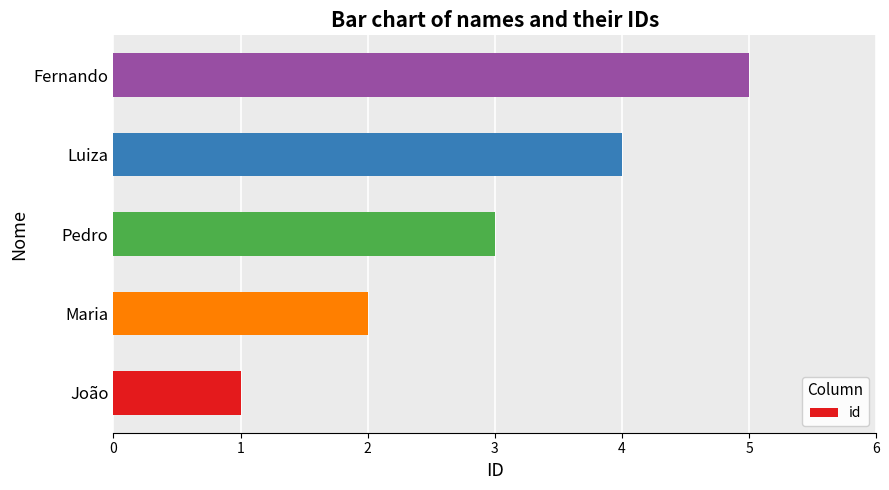

Does the chart contain stacked bars?

No